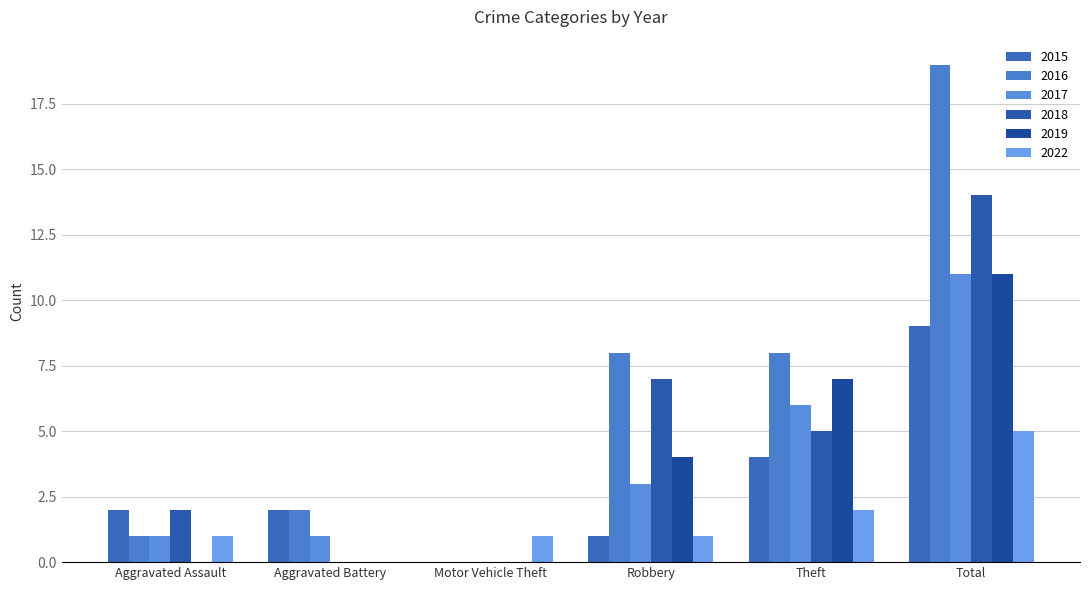

Are the bars horizontal?

No